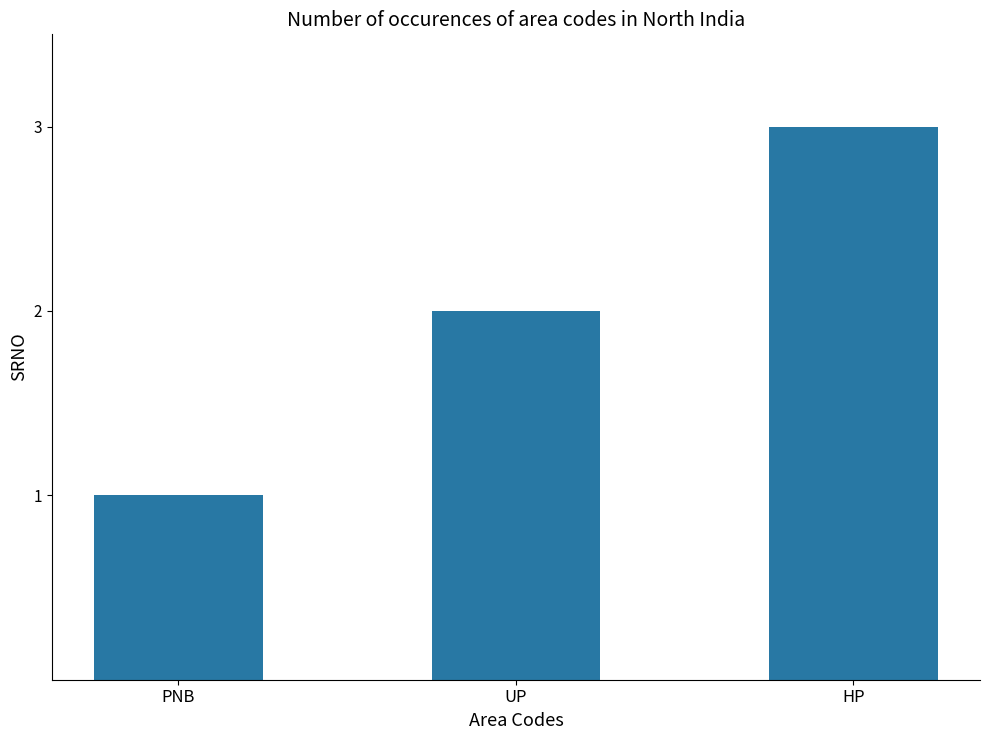

Reading left to right, list all the values displayed in this chart.

PNB=1	UP=2	HP=3